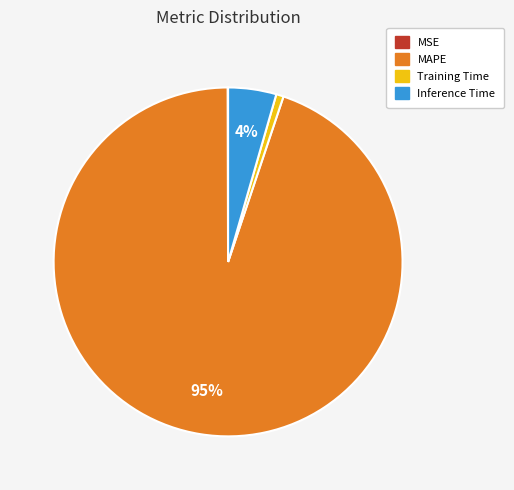

Which has a higher value, MAPE or Training Time?

MAPE